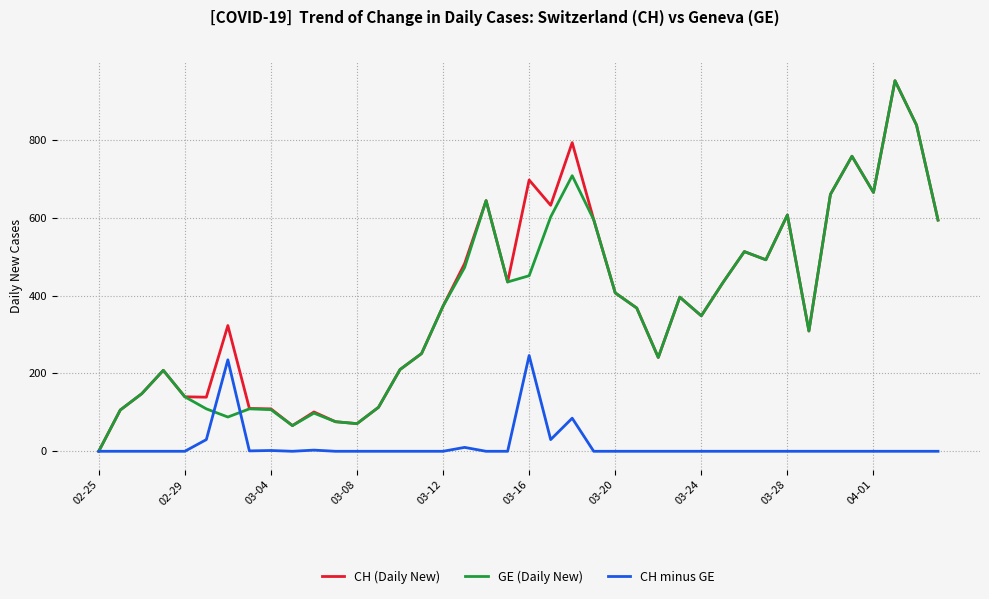

What is the highest value of the CH (Daily New) series?

952